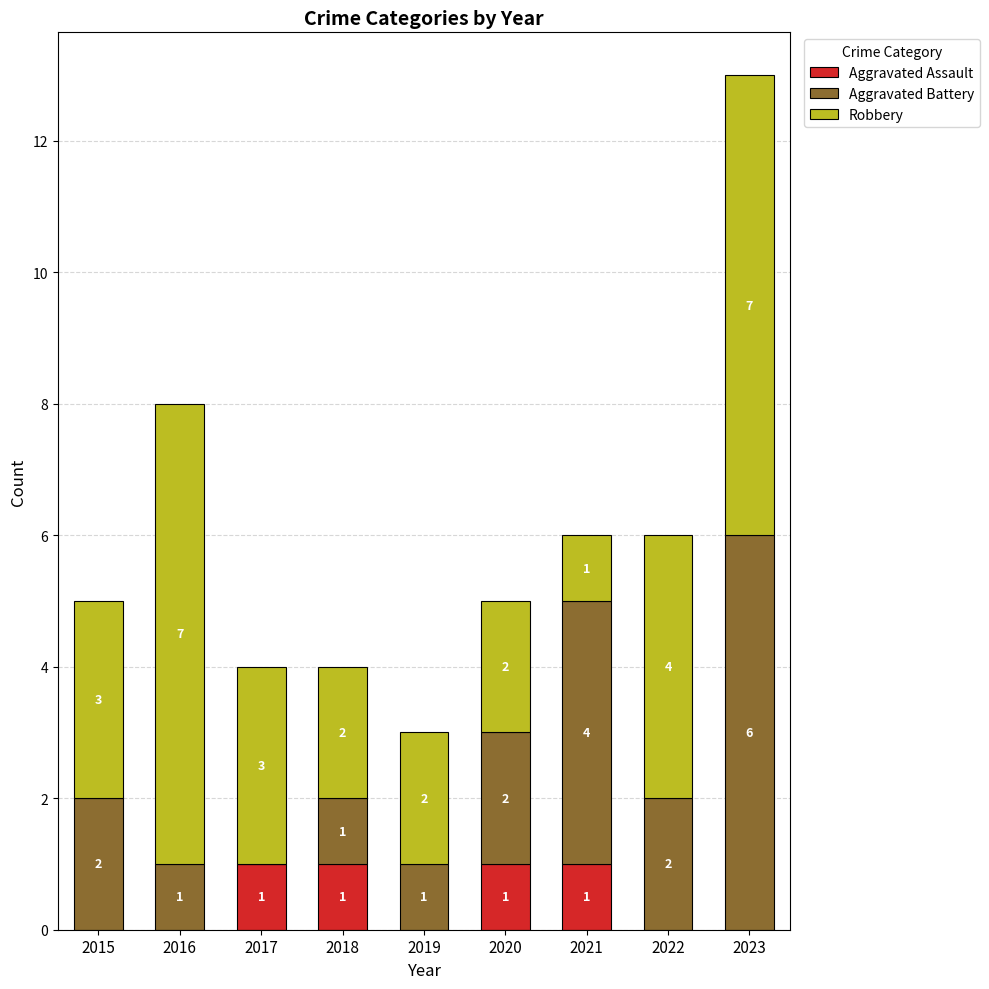

Reading right to left, what are the values for Aggravated Assault?

2023=0	2022=0	2021=1	2020=1	2019=0	2018=1	2017=1	2016=0	2015=0